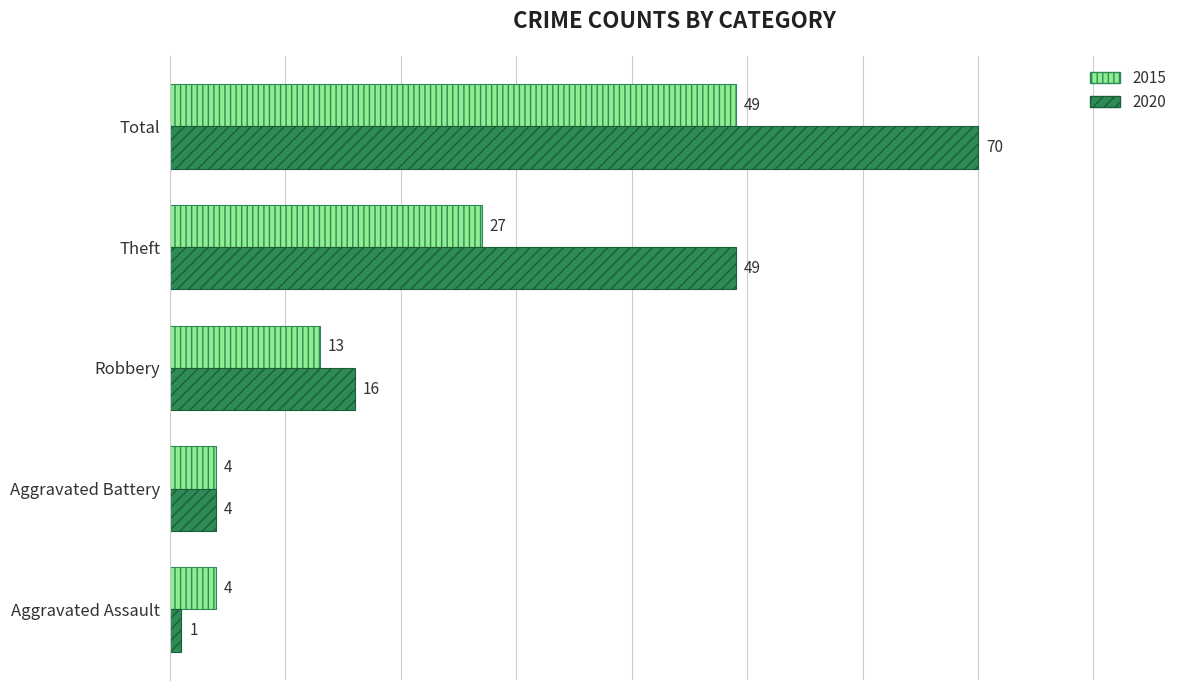

What is the smallest value displayed?

1